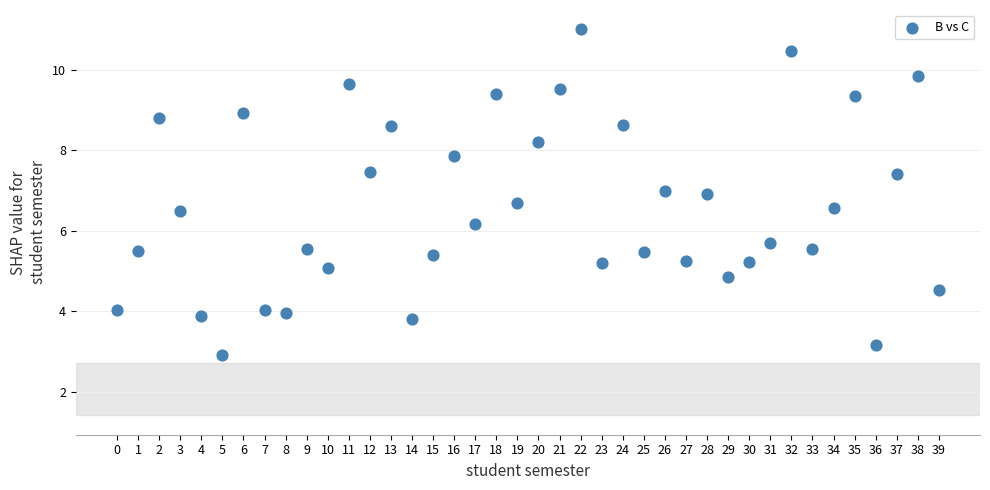

What is the range of Y values (max minus min)?

8.1